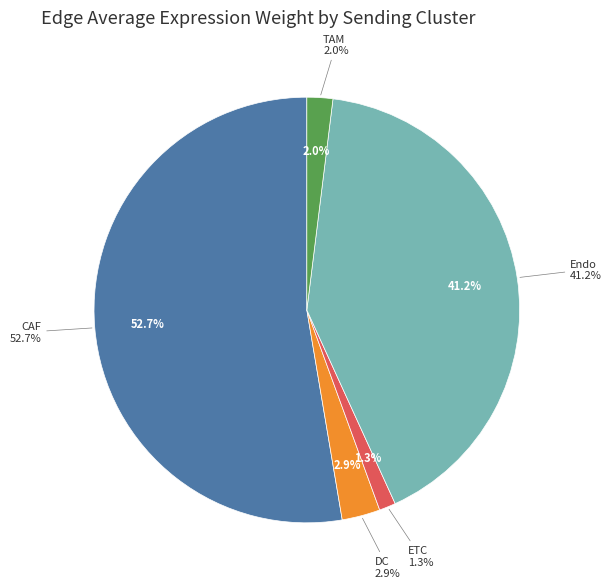

To the nearest percent, what percentage of the pie is Endo?

41%